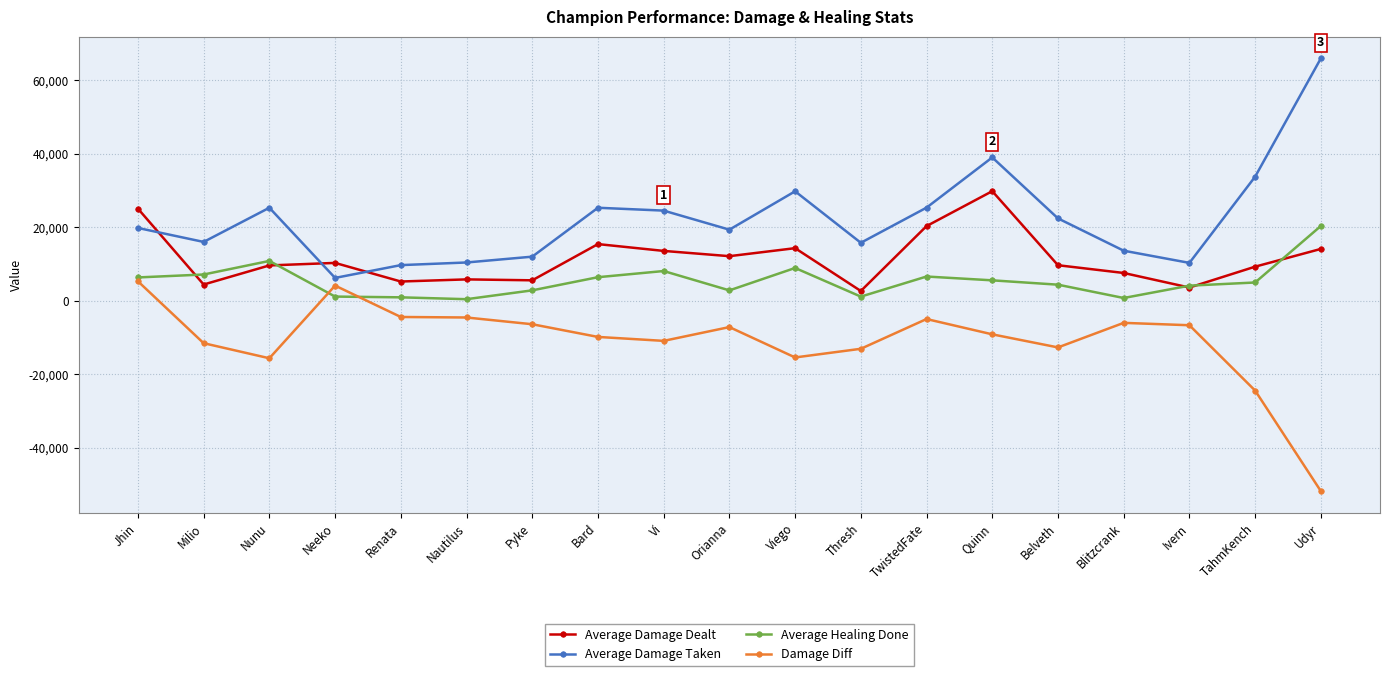

Where is the first local maximum for Damage Diff?

Neeko